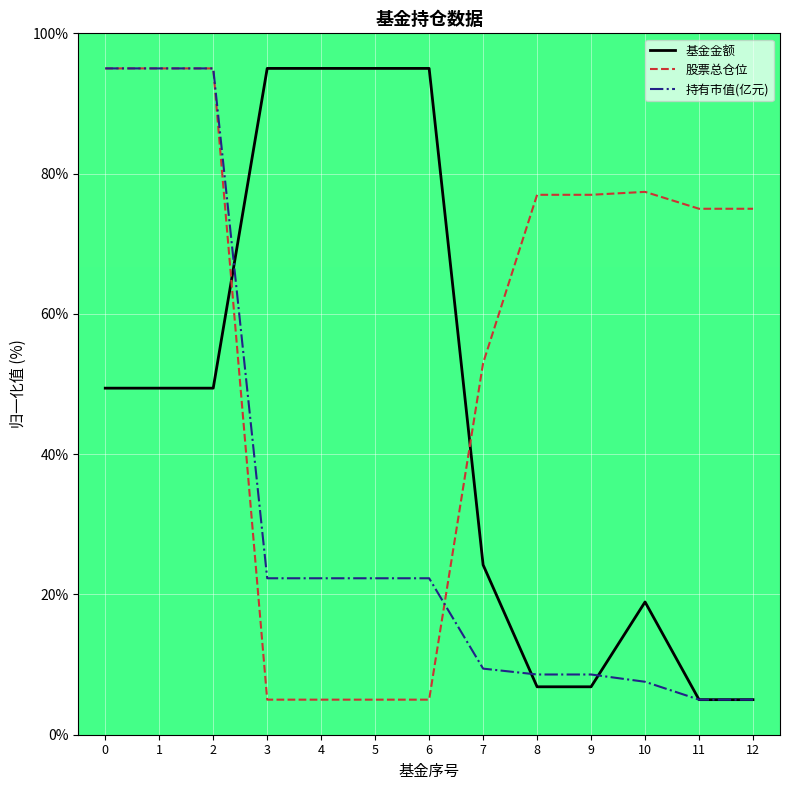

Where do 股票总仓位 and 基金金额 first cross each other?

2 and 3